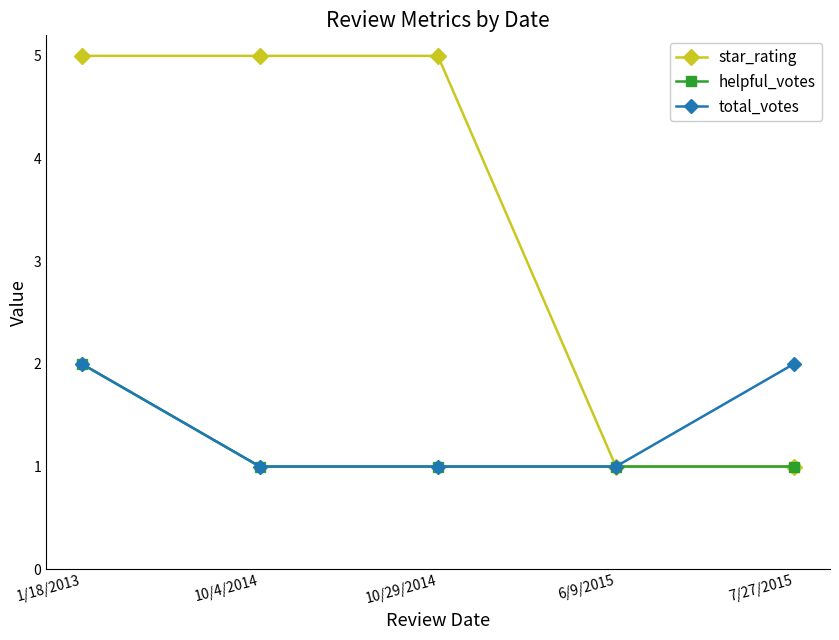

True or false: star_rating has more than 1 interior local peaks.

False